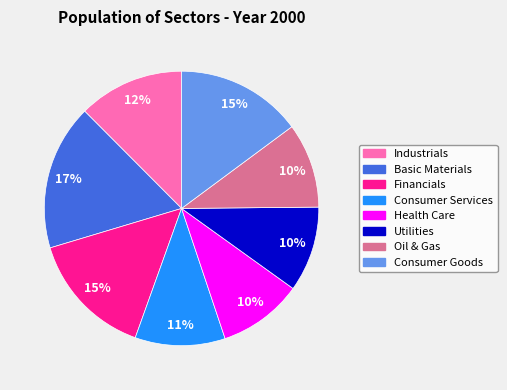

Does any single category account for the majority?

No